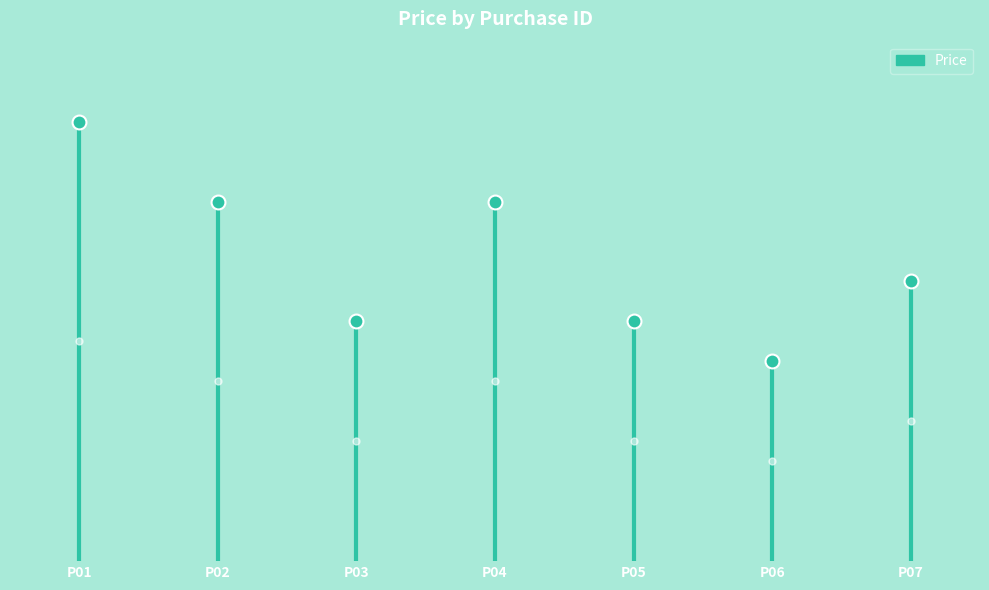

What is the sum of the values at P01 and P02?

2000